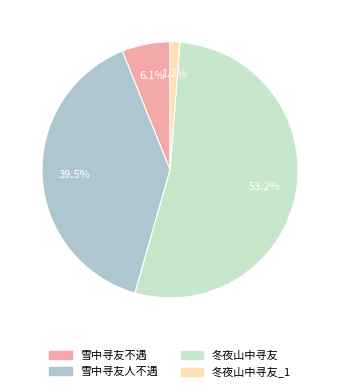

Which slice is the smallest?

冬夜山中寻友_1